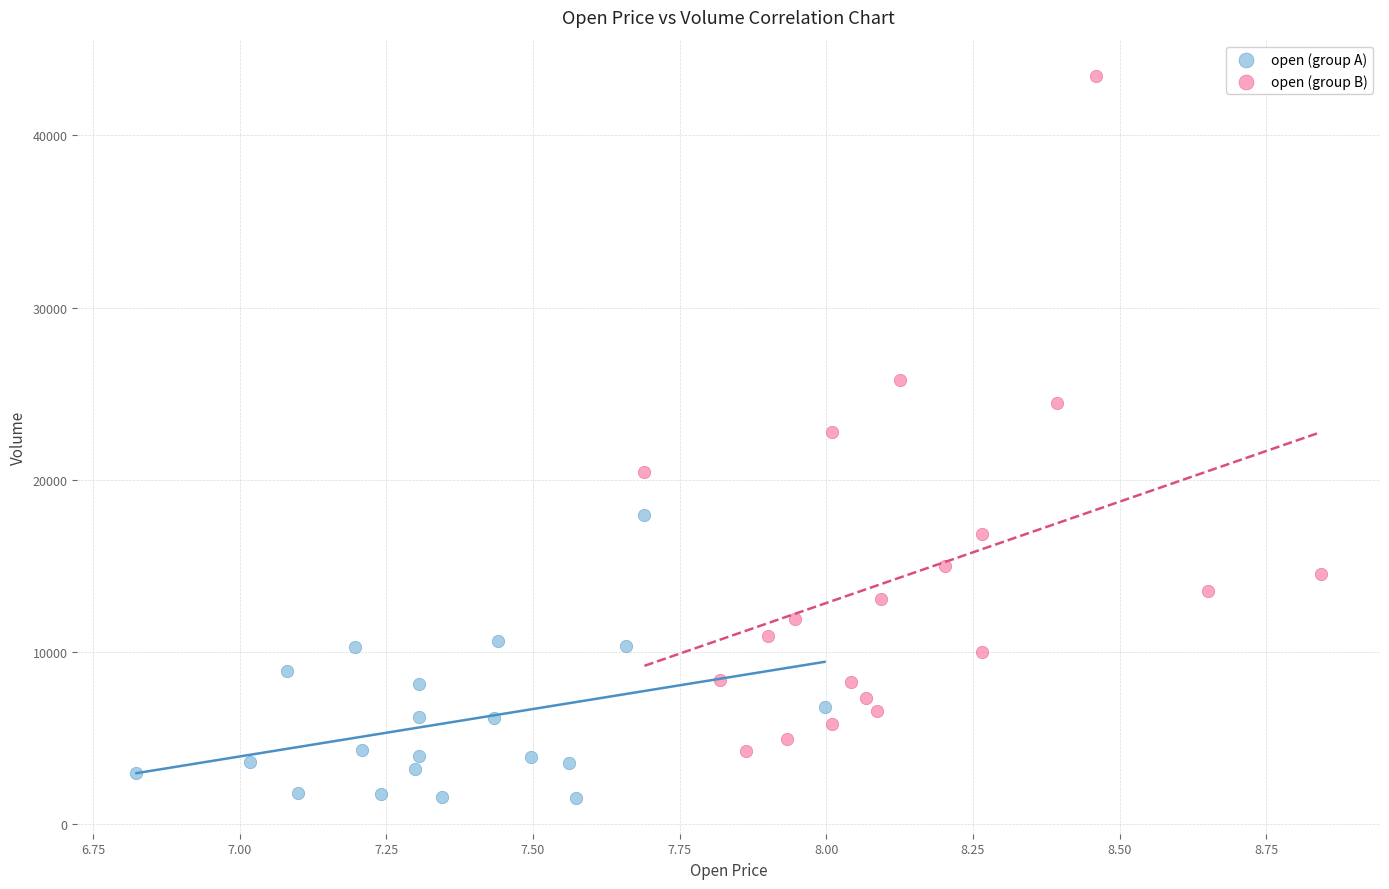

Which series contains the lowest Y value?

open (group A)